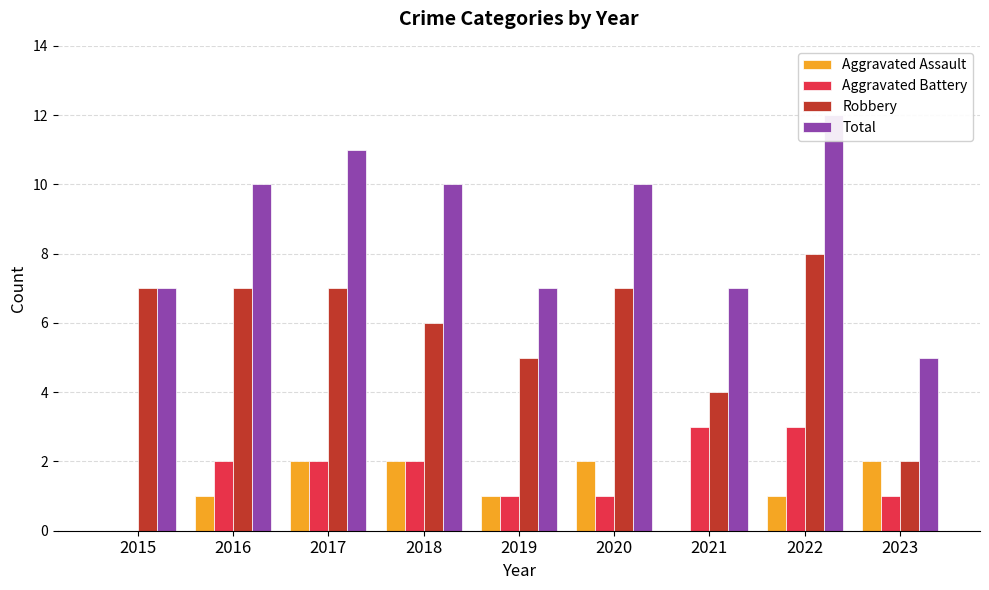

At how many categories does at least one series exceed 5?

8